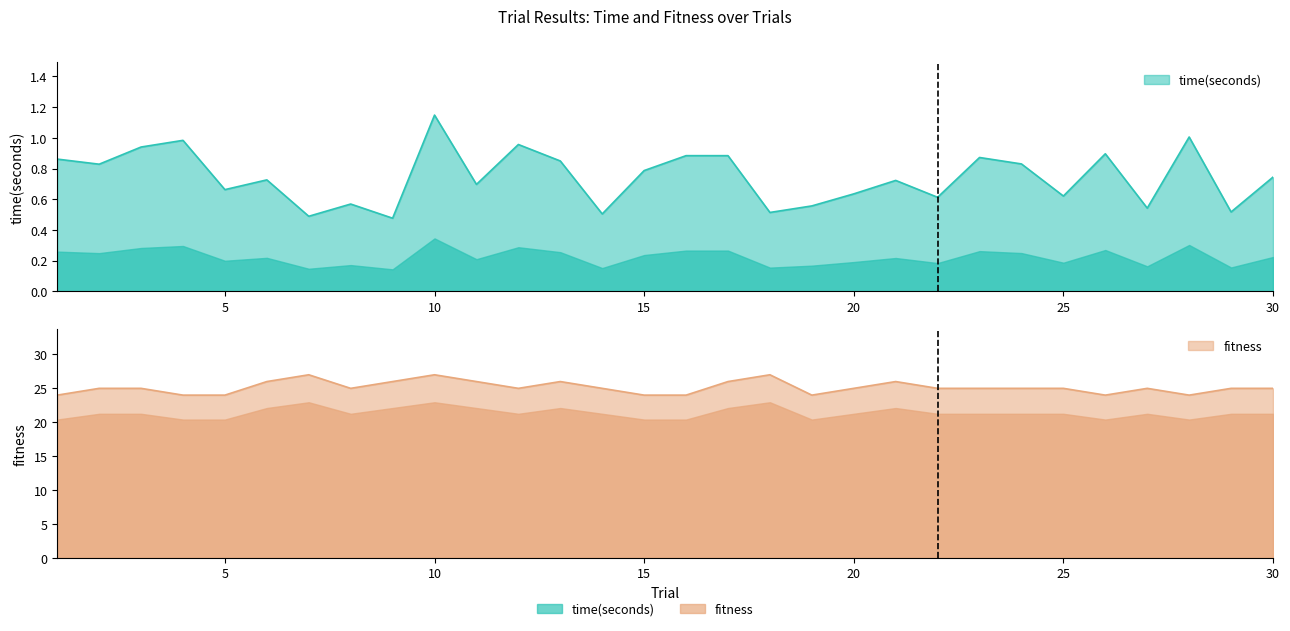

What is the greatest value displayed?

27.0